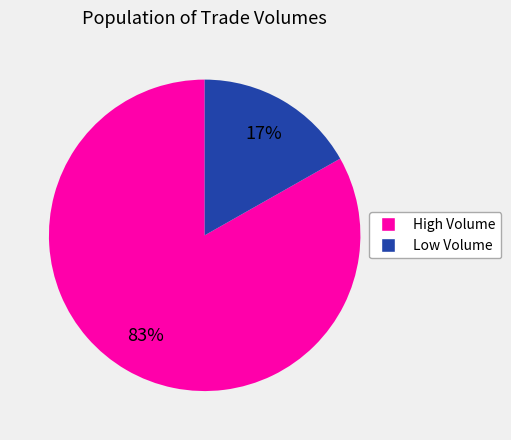

How many segments does this pie chart have?

2